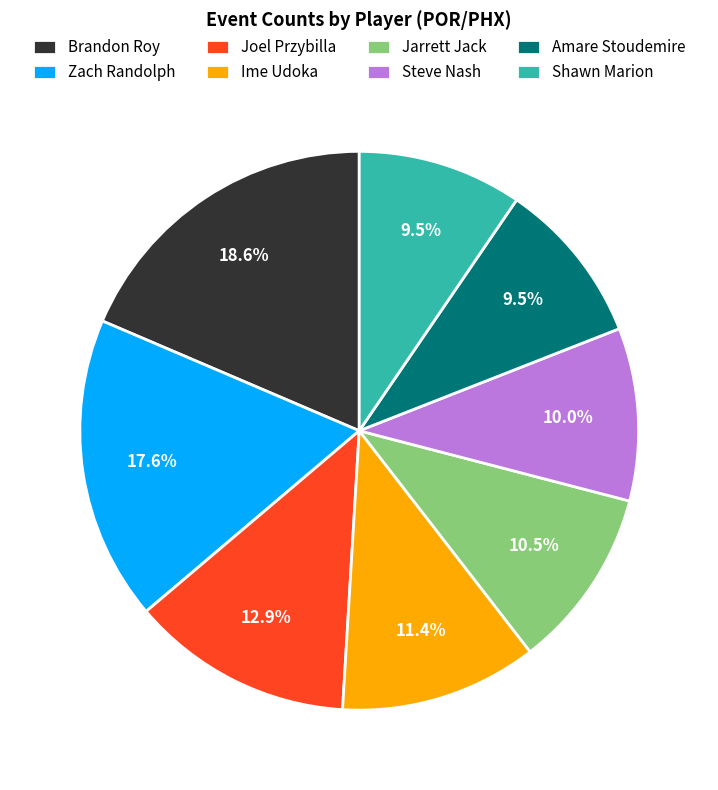

What is the ratio of the value at Jarrett Jack to the value at Joel Przybilla?

0.8